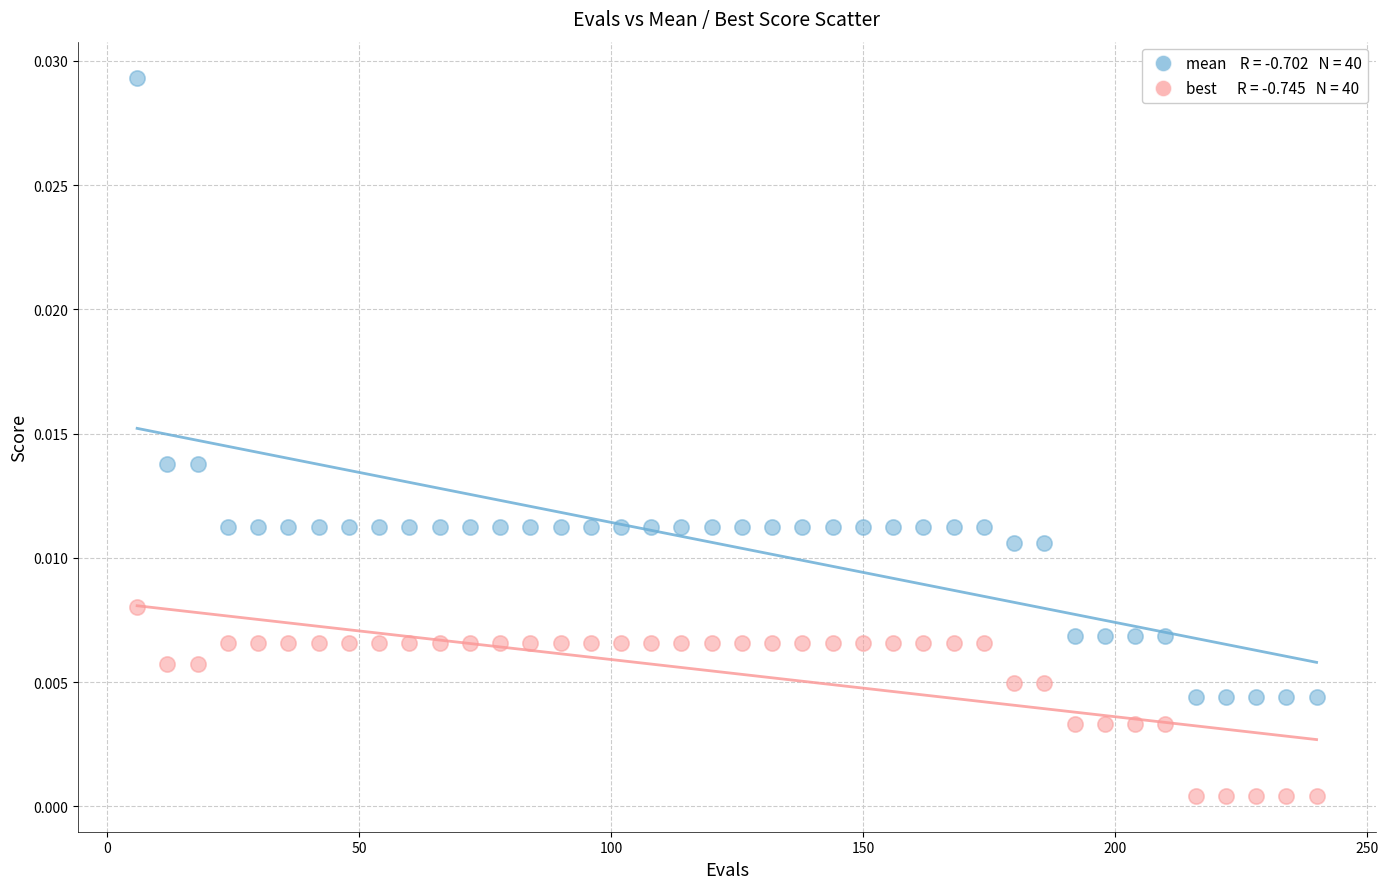

Across all data points, what is the range of X values (max minus min)?

234.0